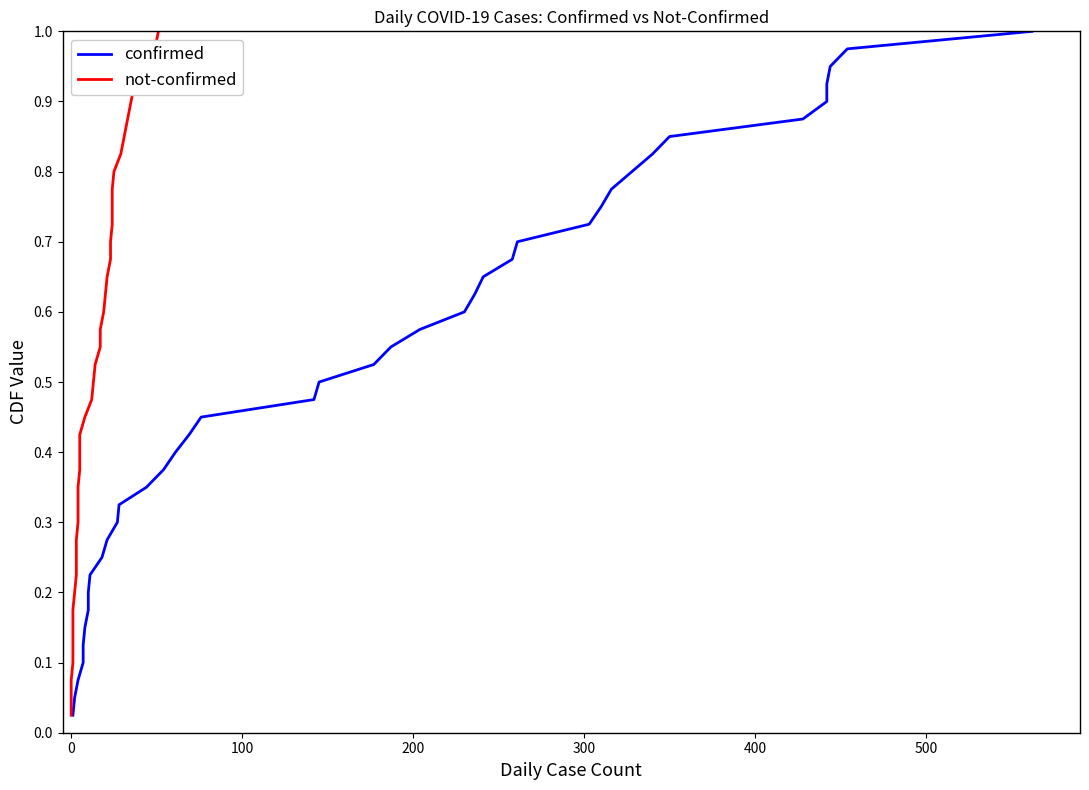

True or false: confirmed and not-confirmed intersect in this chart.

False